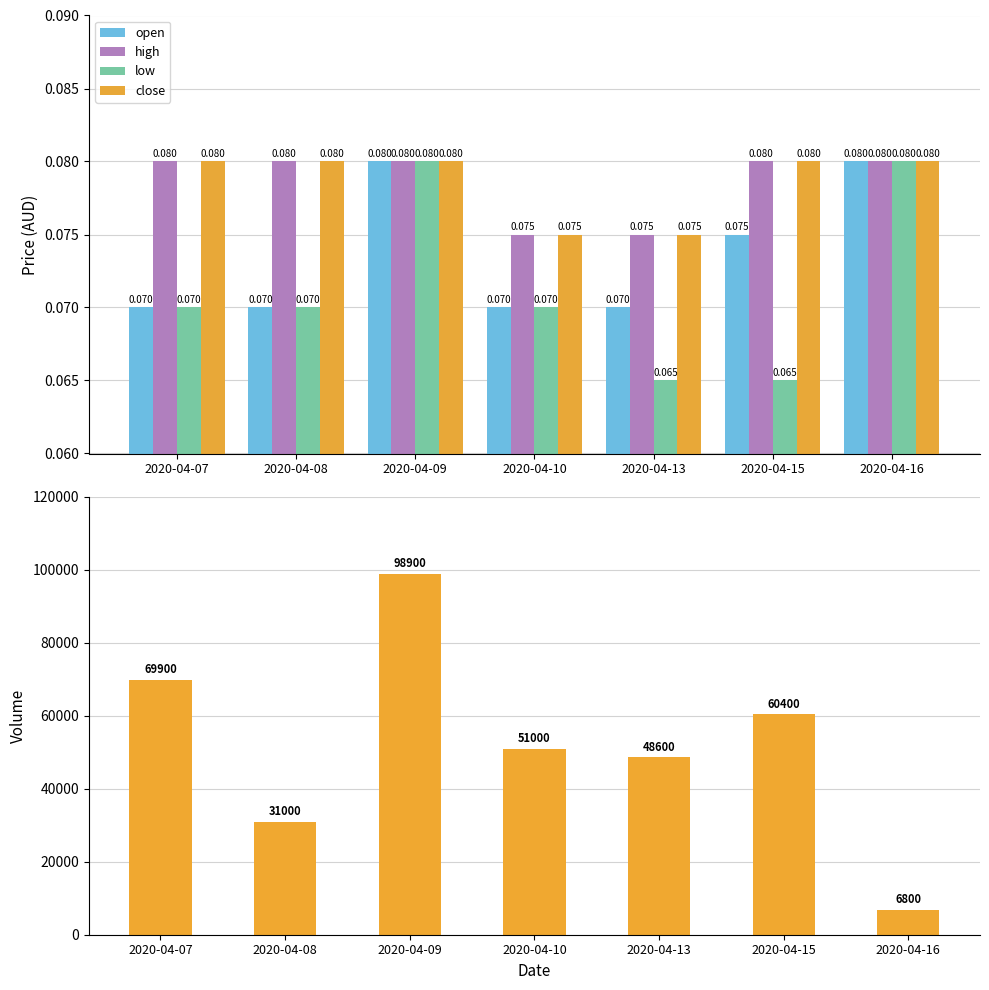

Are the bars grouped side by side (vs. stacked)?

Yes